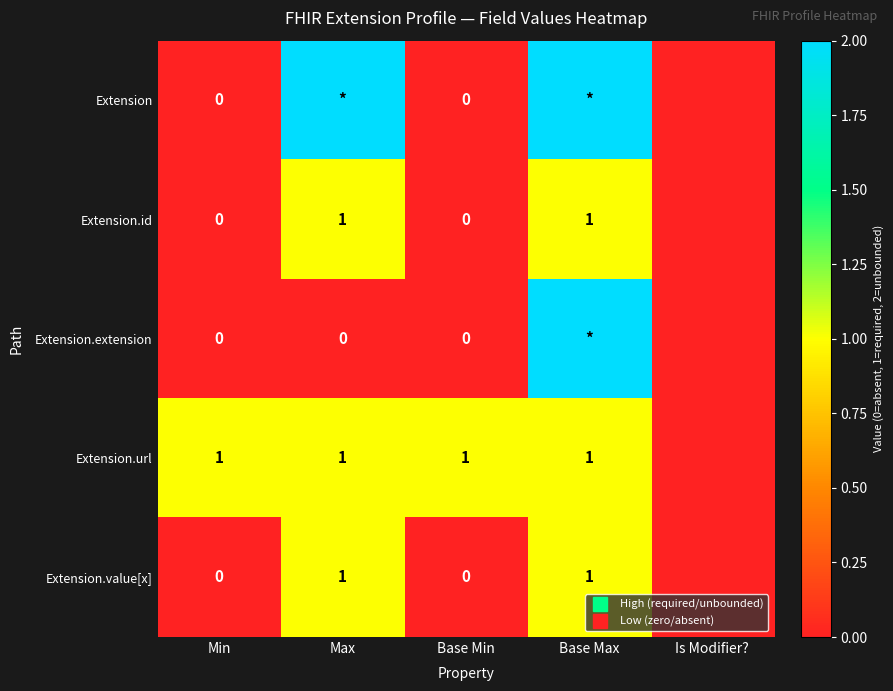

Is it true that Extension.extension equals 0 at Is Modifier??

True